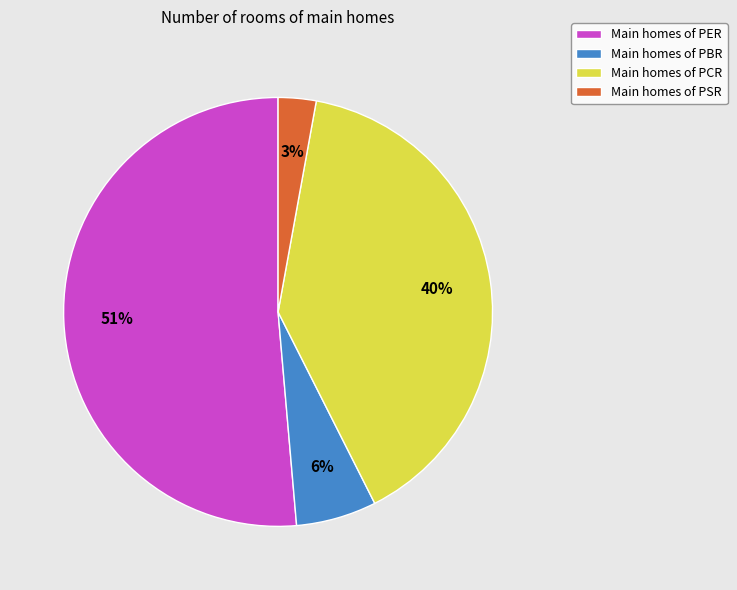

What is the largest slice in the pie chart?

Main homes of PER